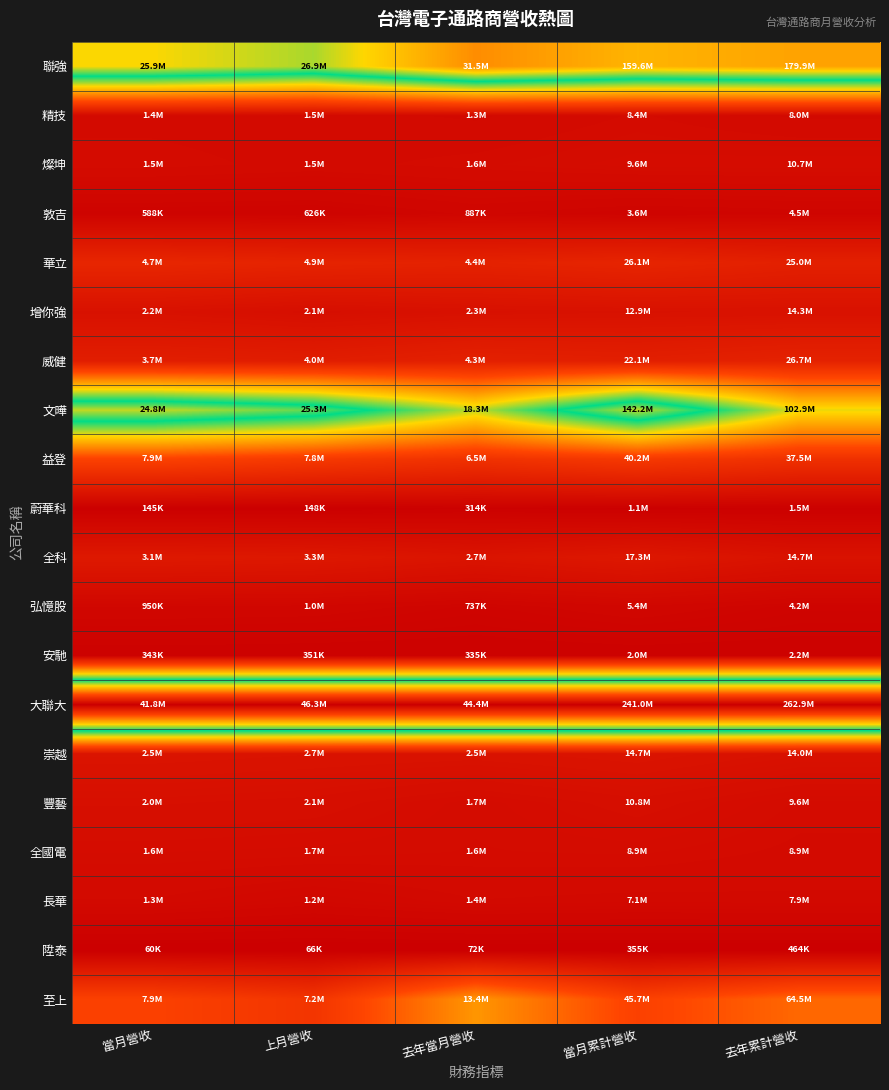

Rank the series by their maximum value, from highest to lowest.

大聯大, 聯強, 文曄, 至上, 益登, 華立, 威健, 全科, 崇越, 增你強, 豐藝, 燦坤, 全國電, 精技, 長華, 弘憶股, 敦吉, 安馳, 蔚華科, 陞泰